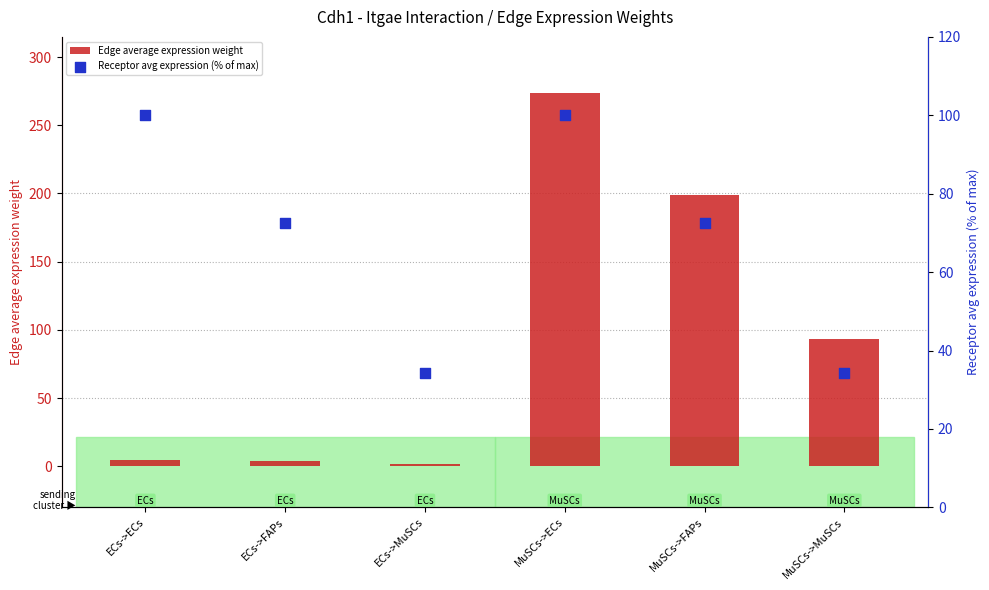

Which series has the widest spread of Y values?

Edge average expression weight